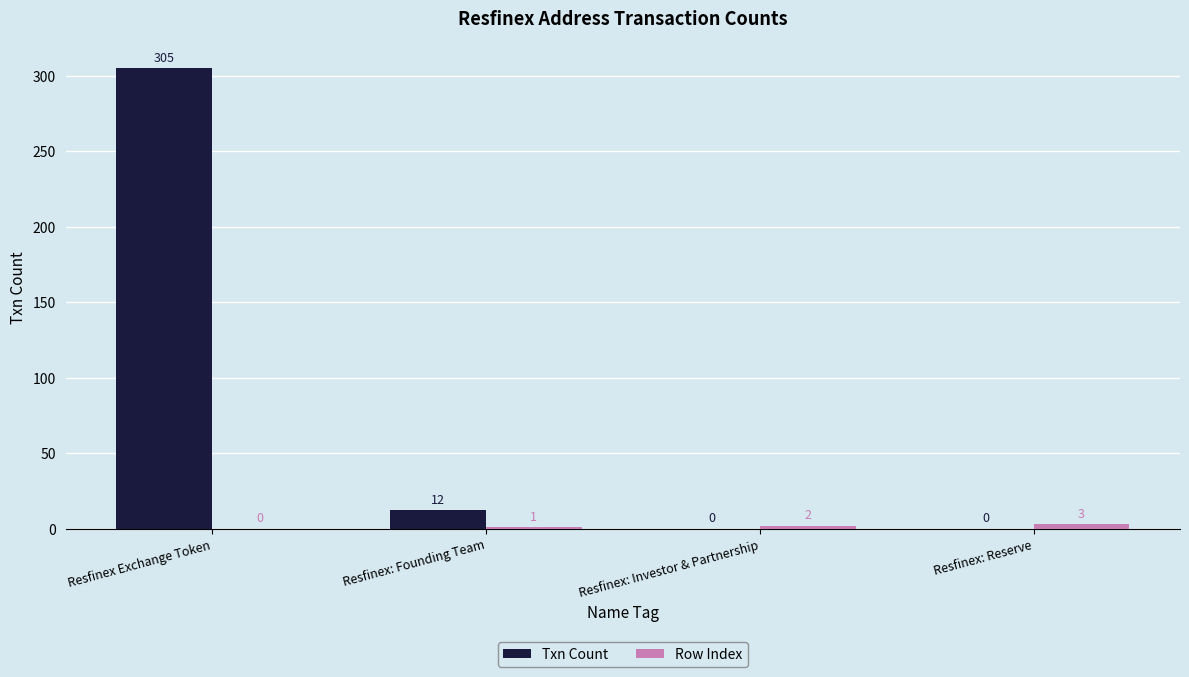

Which series has the widest spread of values?

Txn Count